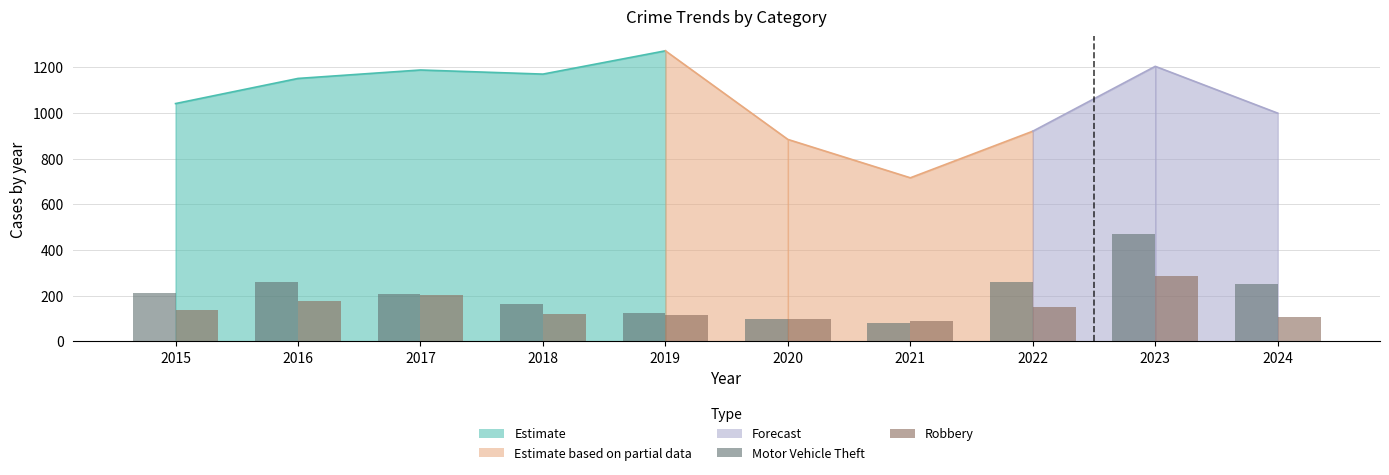

What is the approximate value of Robbery at 2024, to the nearest 50?

100